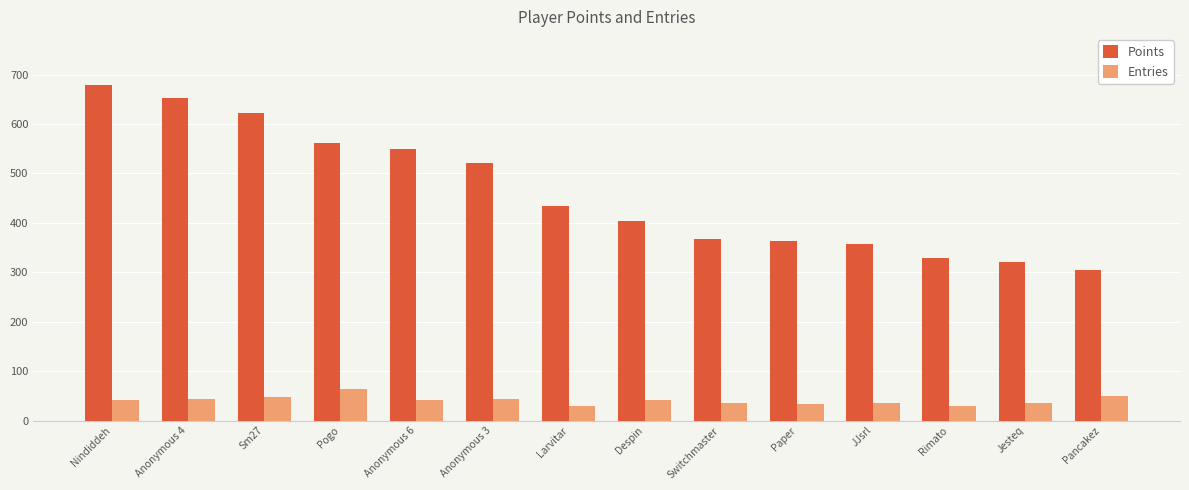

At how many categories does at least one series exceed 83?

14